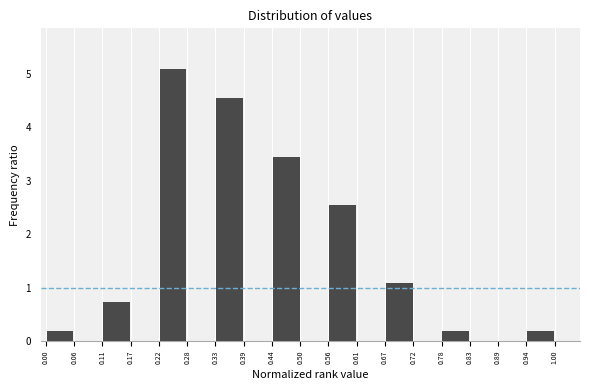

Reading left to right, list every bar in this chart as the range it spans on the x-axis followed by its height. The values are not printed on the chart, so give them approximately, as read against the axis.

0.00 to 0.06: 0.2
0.06 to 0.11: 0
0.11 to 0.17: 0.7
0.17 to 0.22: 0
0.22 to 0.28: 5.1
0.28 to 0.33: 0
0.33 to 0.39: 4.5
0.39 to 0.44: 0
0.44 to 0.50: 3.5
0.50 to 0.56: 0
0.56 to 0.61: 2.5
0.61 to 0.67: 0
0.67 to 0.72: 1.1
0.72 to 0.78: 0
0.78 to 0.83: 0.2
0.83 to 0.89: 0
0.89 to 0.94: 0
0.94 to 1.00: 0.2